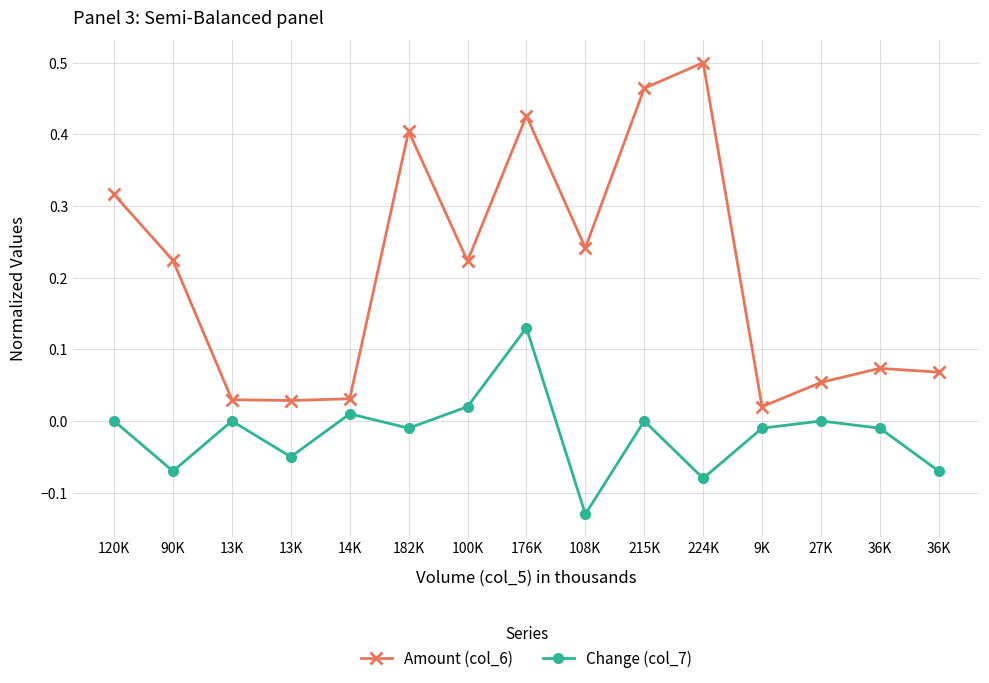

Is the value of Amount (col_6) at 36K greater than the value of Change (col_7) at 9K?

Yes